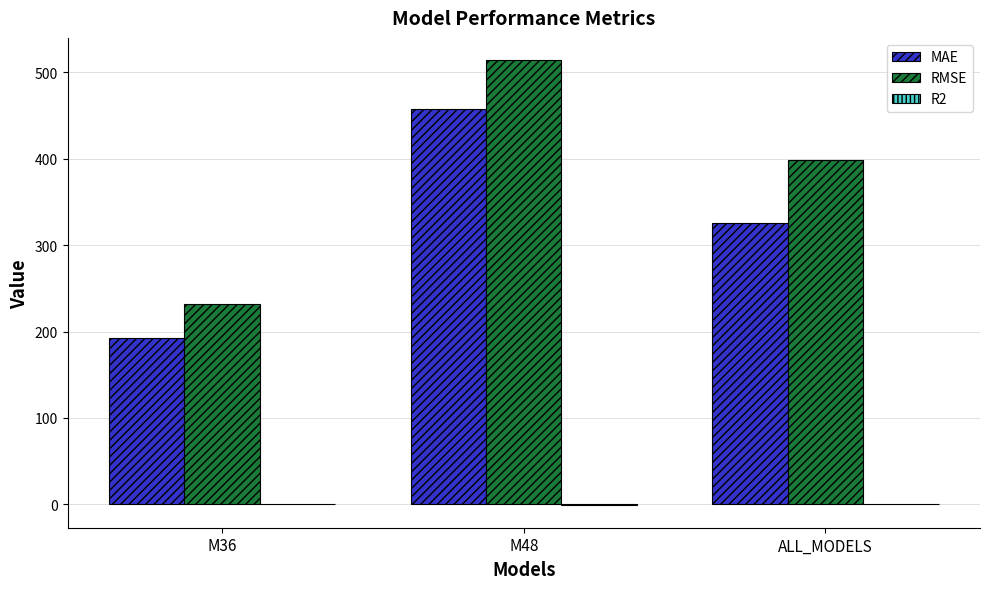

Are the bars horizontal?

No